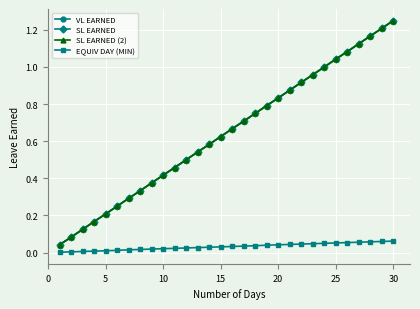

Does the chart have visible grid lines?

Yes